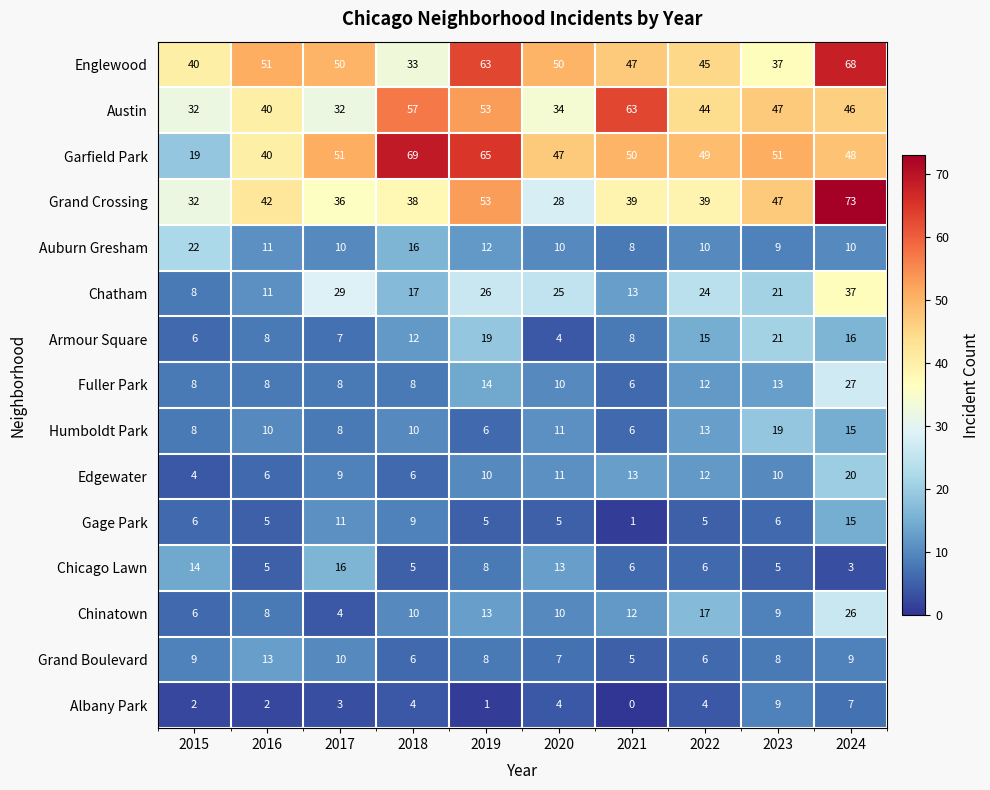

True or false: Grand Crossing has a value of 53 at 2019.

True